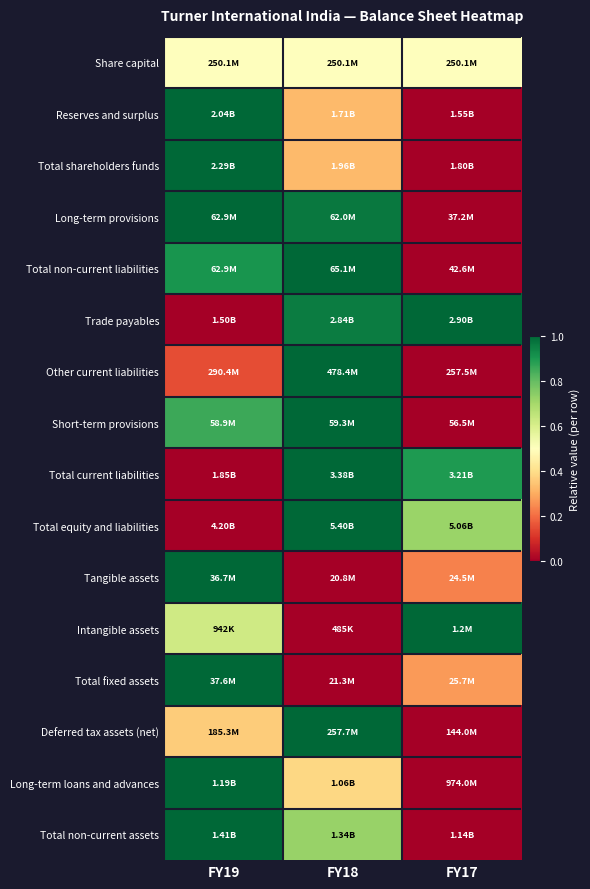

Reading left to right, transcribe all the data shown in this chart.

Share capital: FY19=0.5	FY18=0.5	FY17=0.5
Reserves and surplus: FY19=1.0	FY18=0.3	FY17=0.0
Total shareholders funds: FY19=1.0	FY18=0.3	FY17=0.0
Long-term provisions: FY19=1.0	FY18=1.0	FY17=0.0
Total non-current liabilities: FY19=0.9	FY18=1.0	FY17=0.0
Trade payables: FY19=0.0	FY18=1.0	FY17=1.0
Other current liabilities: FY19=0.1	FY18=1.0	FY17=0.0
Short-term provisions: FY19=0.9	FY18=1.0	FY17=0.0
Total current liabilities: FY19=0.0	FY18=1.0	FY17=0.9
Total equity and liabilities: FY19=0.0	FY18=1.0	FY17=0.7
Tangible assets: FY19=1.0	FY18=0.0	FY17=0.2
Intangible assets: FY19=0.6	FY18=0.0	FY17=1.0
Total fixed assets: FY19=1.0	FY18=0.0	FY17=0.3
Deferred tax assets (net): FY19=0.4	FY18=1.0	FY17=0.0
Long-term loans and advances: FY19=1.0	FY18=0.4	FY17=0.0
Total non-current assets: FY19=1.0	FY18=0.7	FY17=0.0